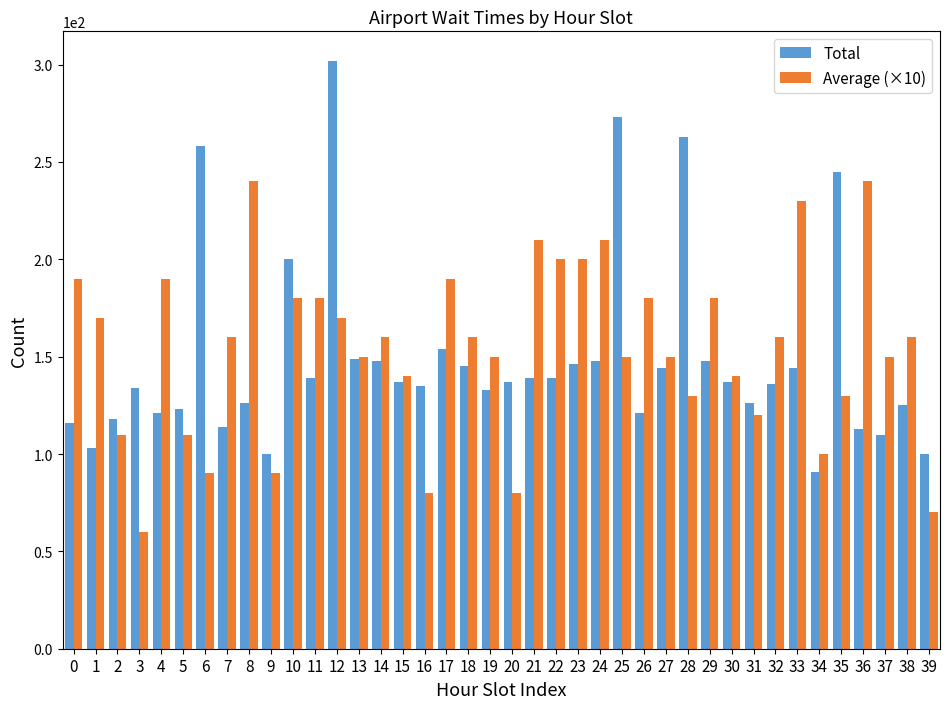

What are all the series names shown in the legend?

Total, Average (×10)